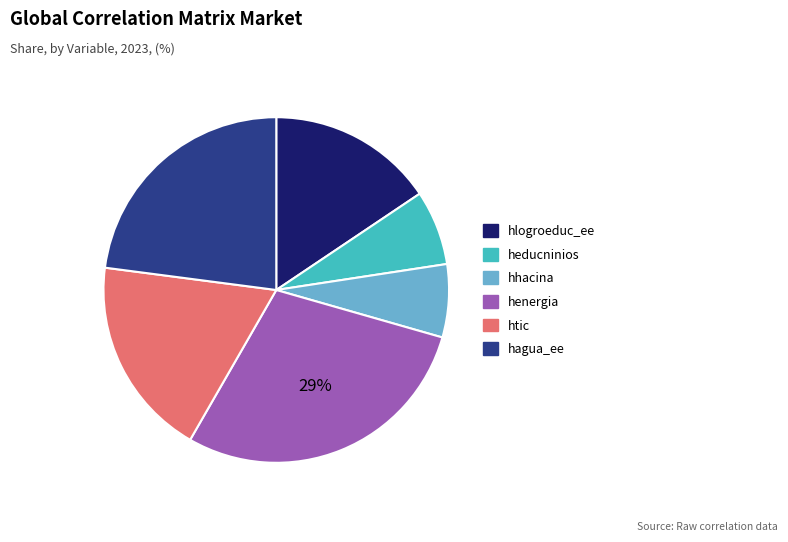

Is it true that hhacina is 12% of the pie?

False